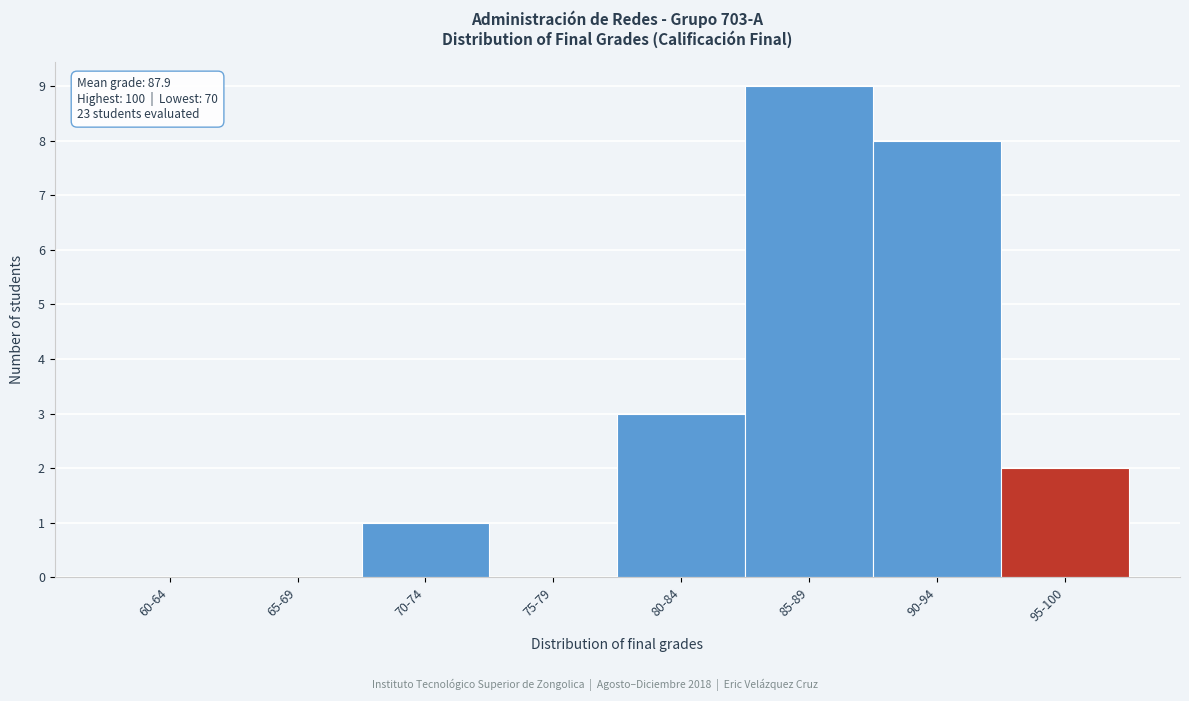

Reading left to right, extract all data points from this chart.

60-64=0	65-69=0	70-74=1	75-79=0	80-84=3	85-89=9	90-94=8	95-100=2